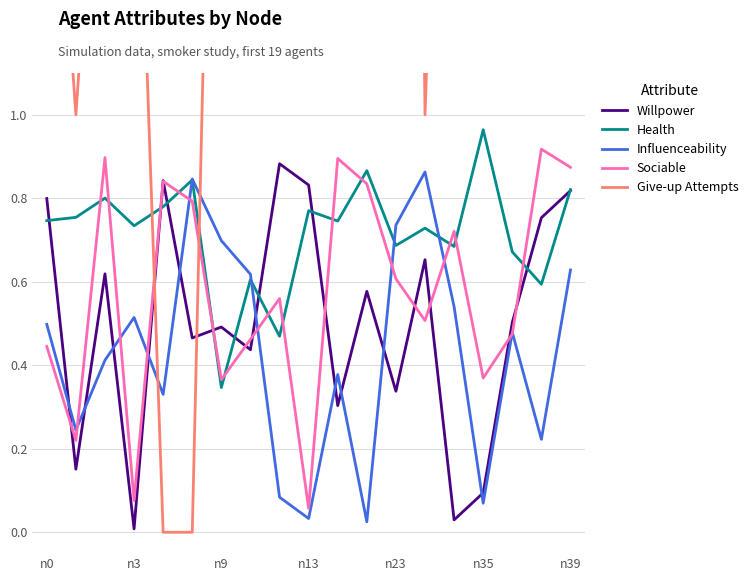

How many intersections are there between Give-up Attempts and Sociable?

2